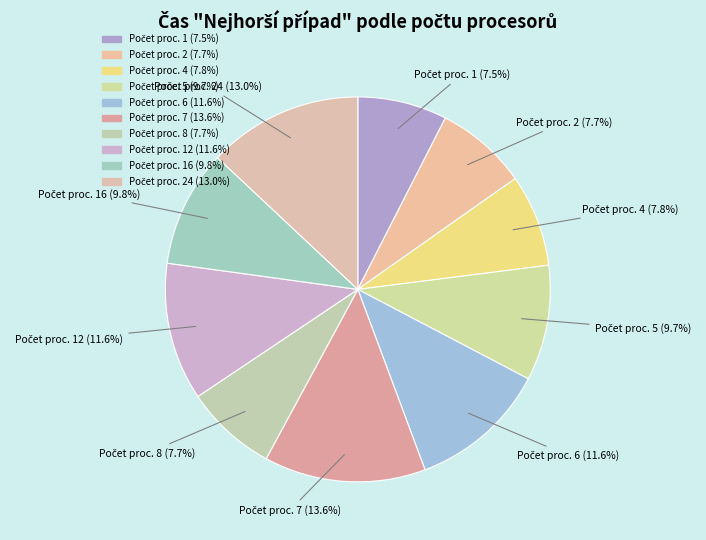

How many segments does this pie chart have?

10